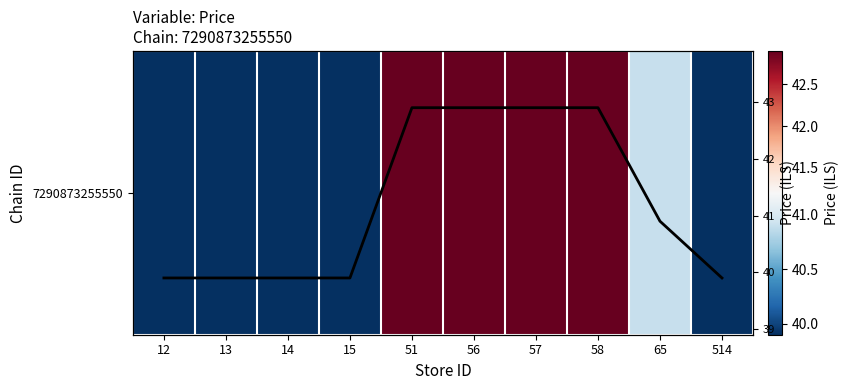

At which label is Price per store closest to 41?

65